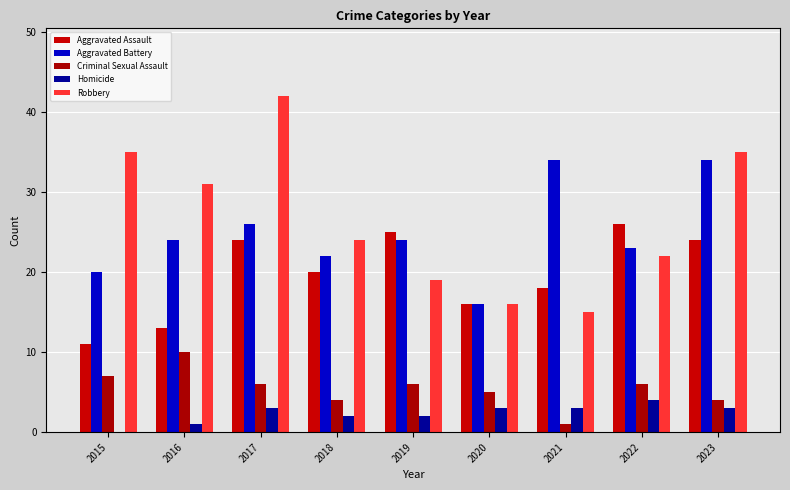

At which category is the sum across all series the highest?

2017